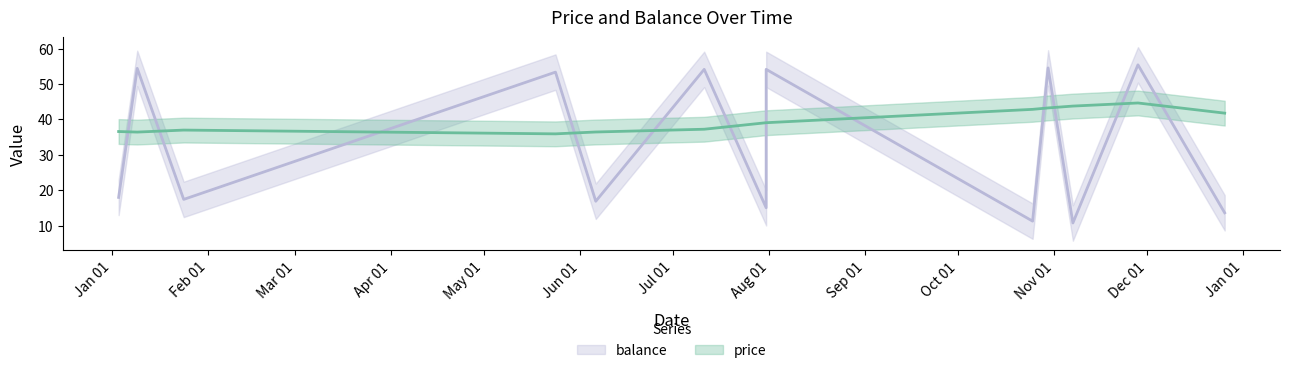

In price, how many points are lower than both neighbors (excluding endpoints)?

2